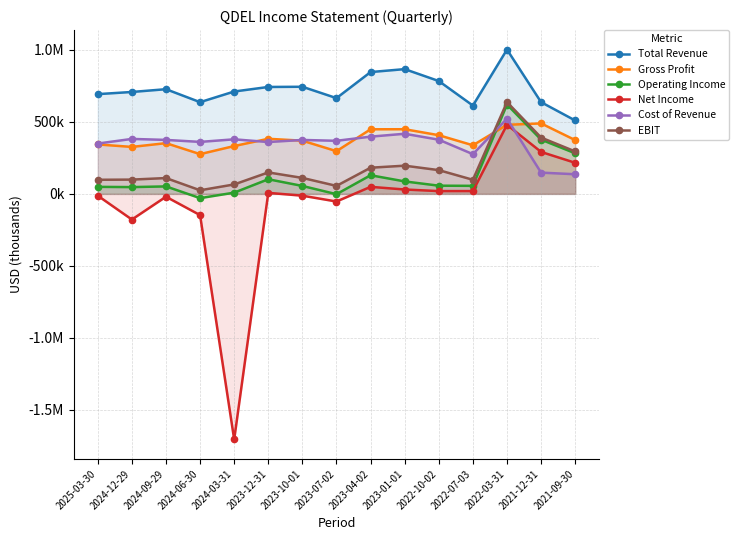

Which series has the widest spread of values?

Net Income